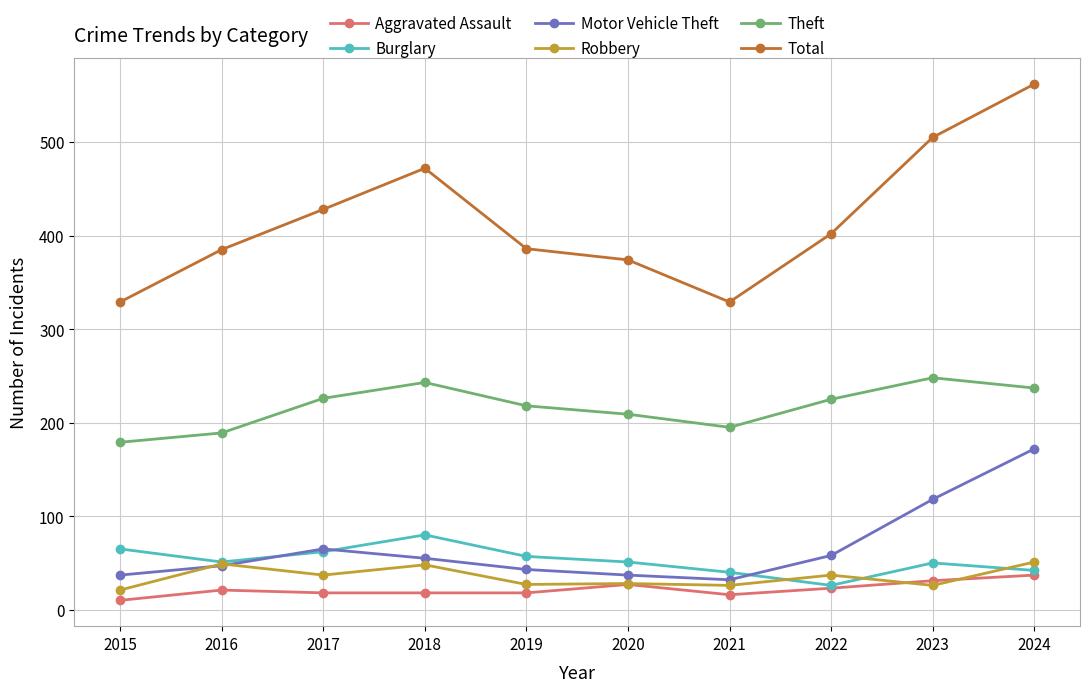

Which label corresponds to the largest value in the chart?

2024